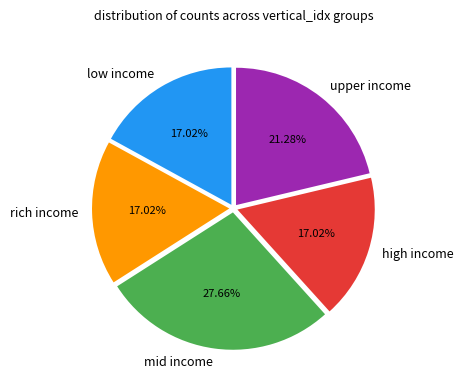

Approximately how many times larger is the value at high income compared to low income?

1.0